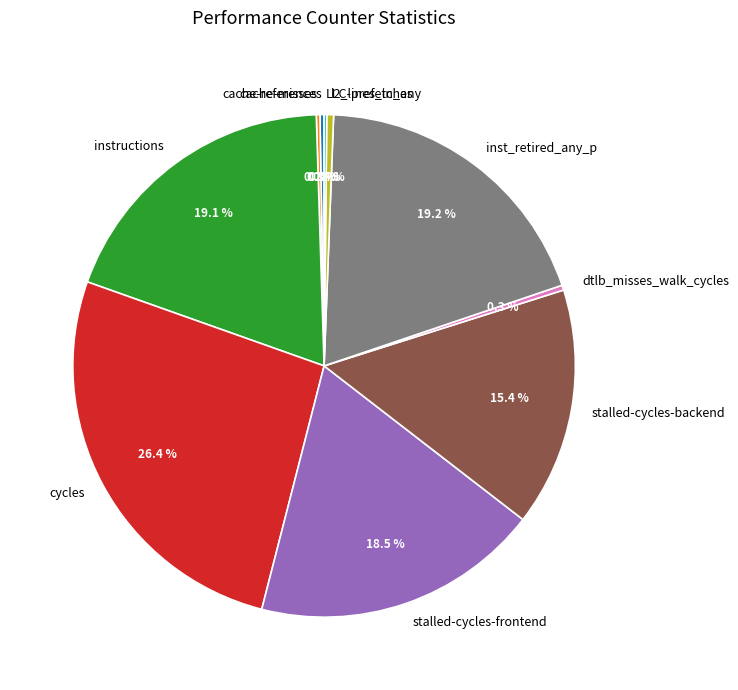

Combined, do stalled-cycles-backend and instructions account for over 50%?

No